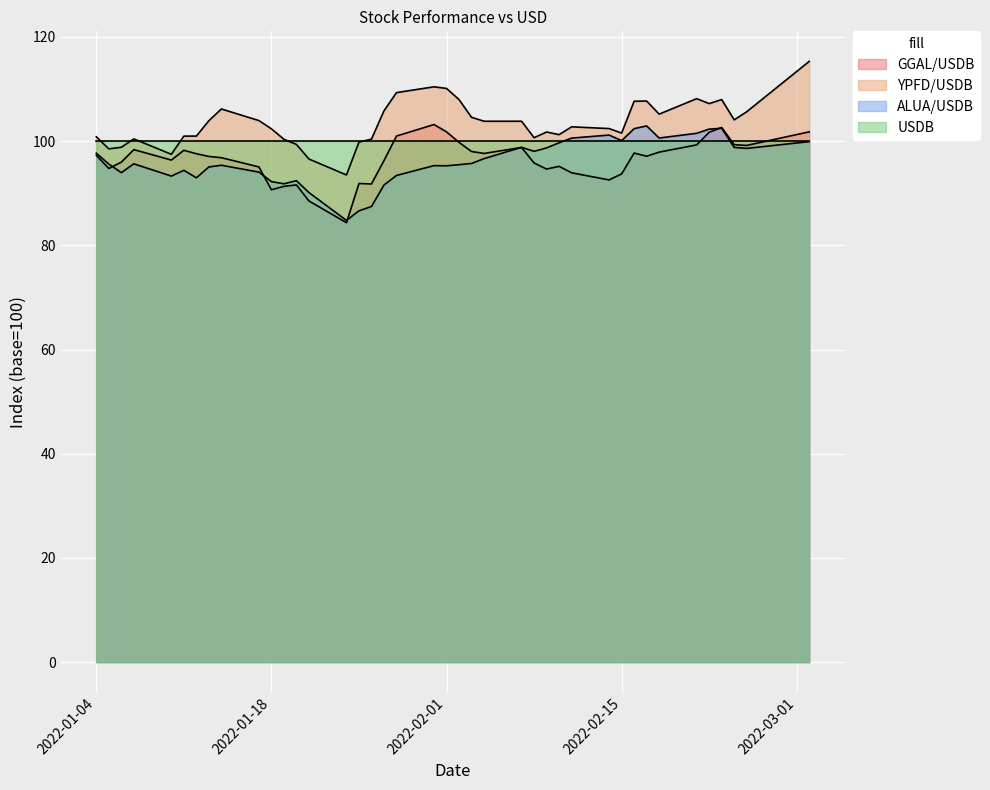

At which category is the sum across all series the highest?

2022-03-02